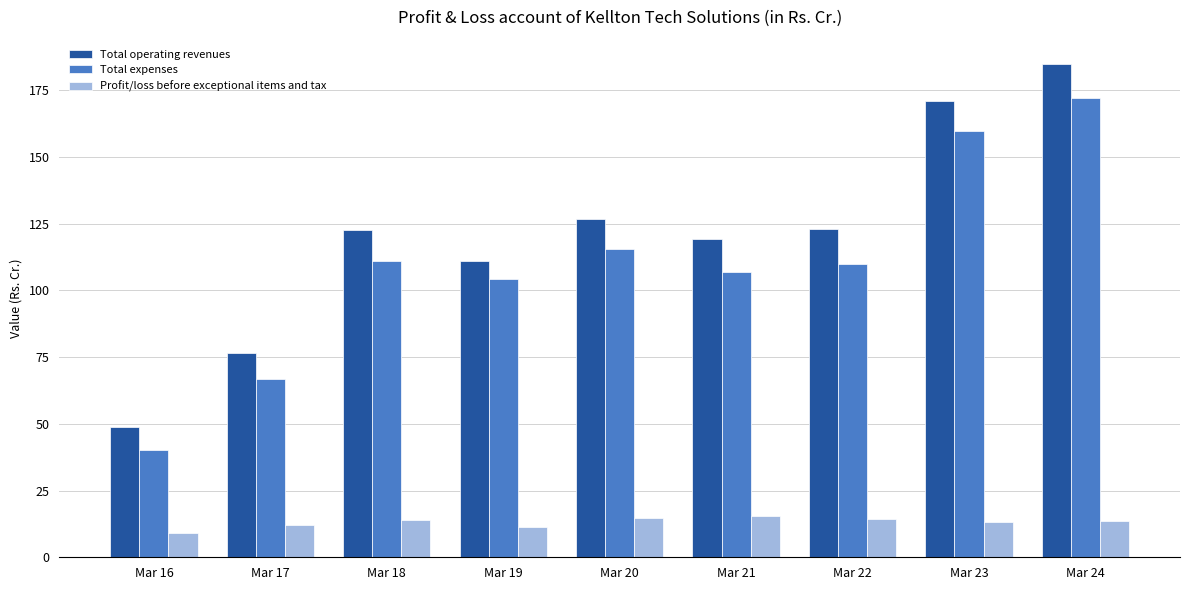

Is the value of Total operating revenues at Mar 22 greater than the value of Profit/loss before exceptional items and tax at Mar 20?

Yes